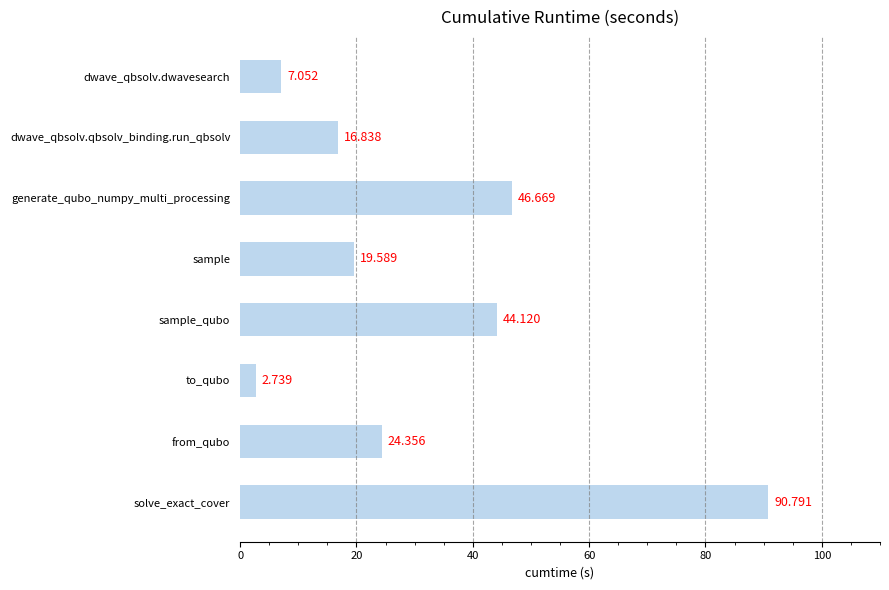

Which category has the lowest value across all series?

to_qubo